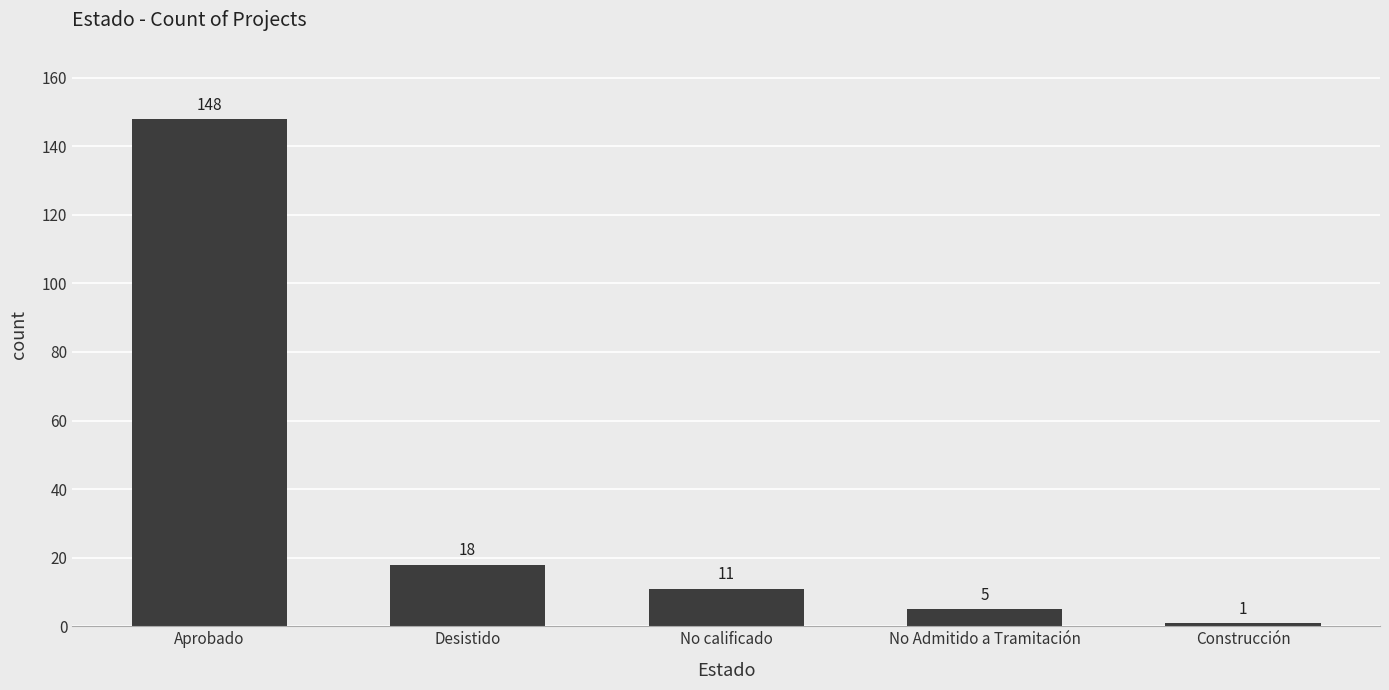

Reading left to right, extract all data points from this chart.

Aprobado=148	Desistido=18	No calificado=11	No Admitido a Tramitación=5	Construcción=1